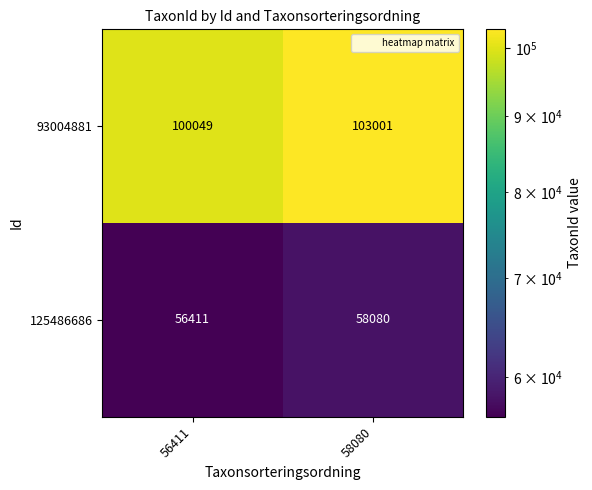

Is it true that 125486686 equals 58080 at 58080?

True